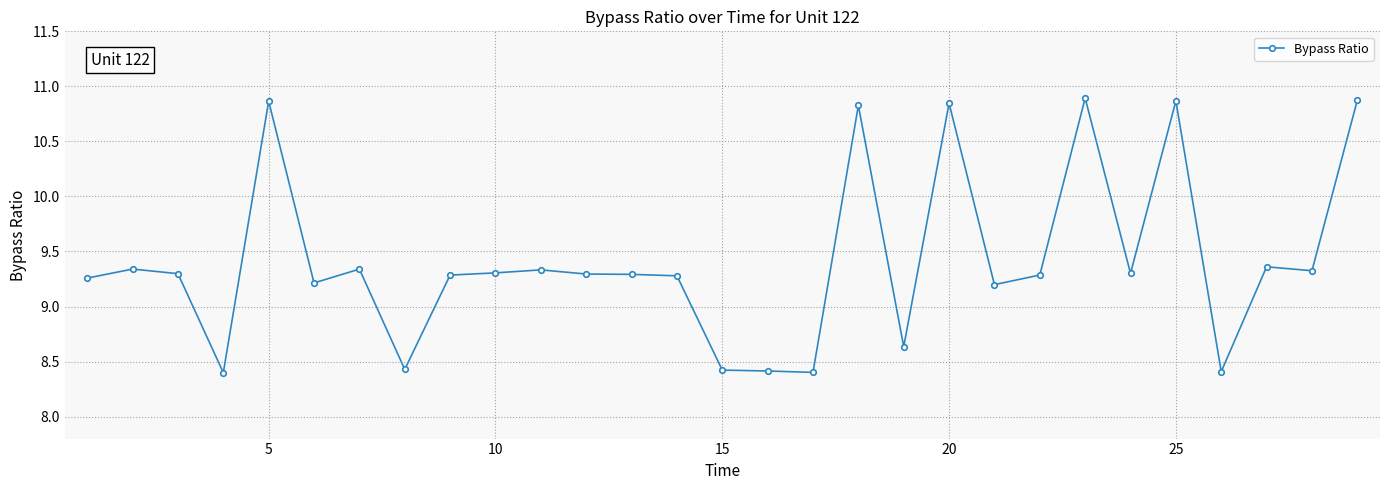

Does the chart display data point markers on the line(s)?

Yes